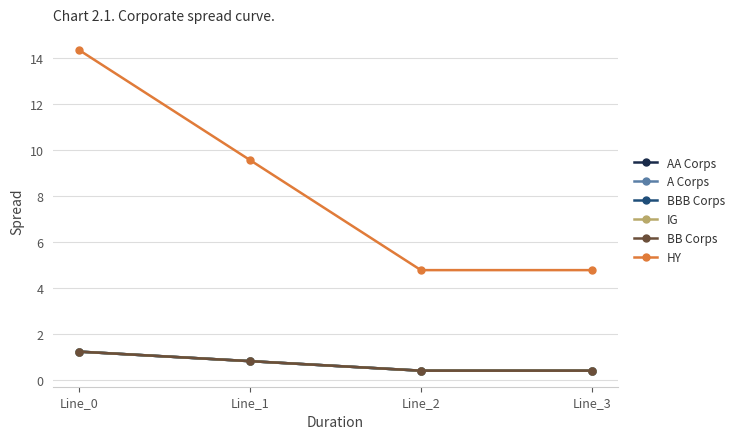

Reading right to left, list all the values displayed in this chart.

AA Corps: Line_3=0.4	Line_2=0.4	Line_1=0.8	Line_0=1.2
A Corps: Line_3=0.4	Line_2=0.4	Line_1=0.8	Line_0=1.2
BBB Corps: Line_3=0.4	Line_2=0.4	Line_1=0.8	Line_0=1.2
IG: Line_3=0.4	Line_2=0.4	Line_1=0.8	Line_0=1.2
BB Corps: Line_3=0.4	Line_2=0.4	Line_1=0.8	Line_0=1.2
HY: Line_3=4.8	Line_2=4.8	Line_1=9.6	Line_0=14.4